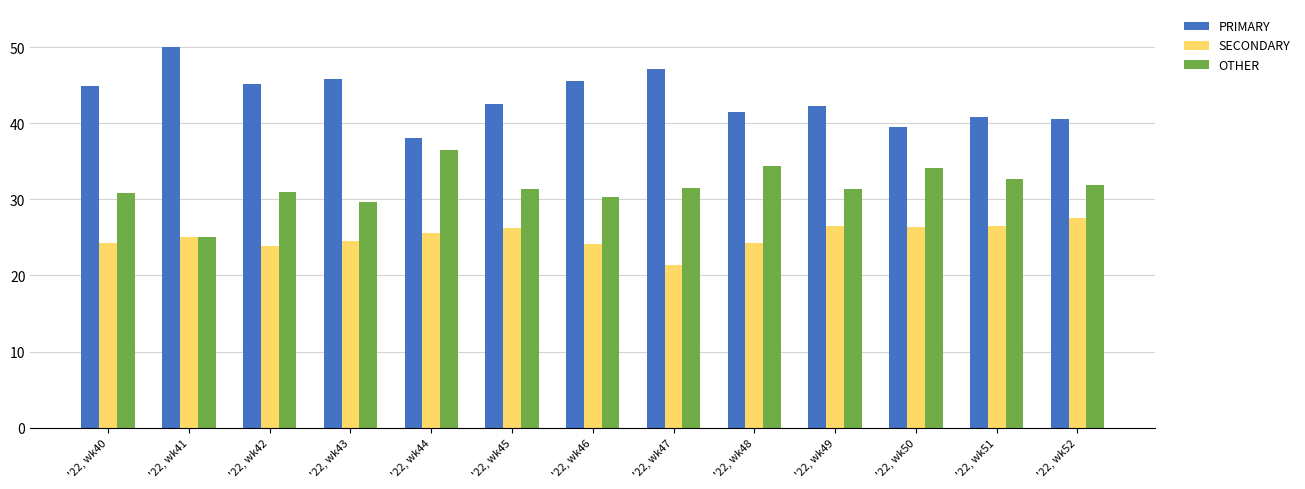

List the series in order of their peak value, lowest first.

SECONDARY, OTHER, PRIMARY